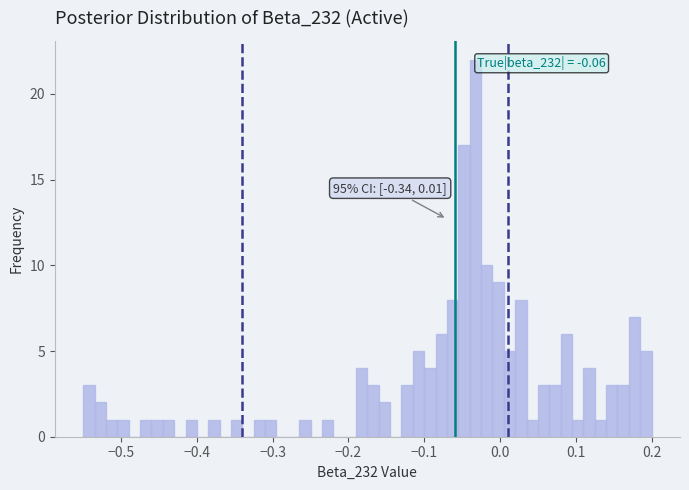

Around what value on the x-axis is the tallest bar? Give the approximate position of its centre, as read against the axis.

-0.03